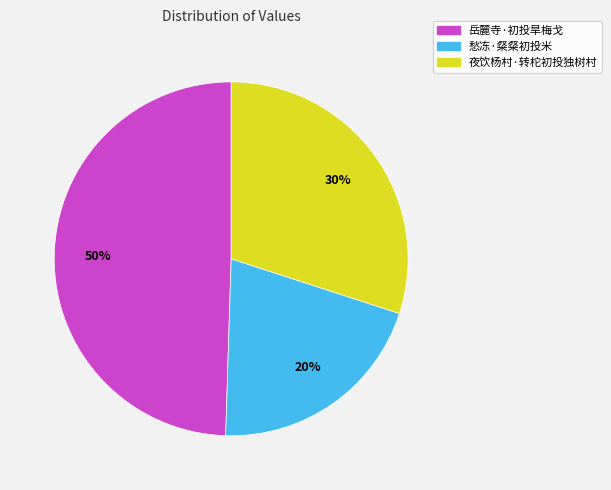

Is there any slice that represents more than half of the pie?

No